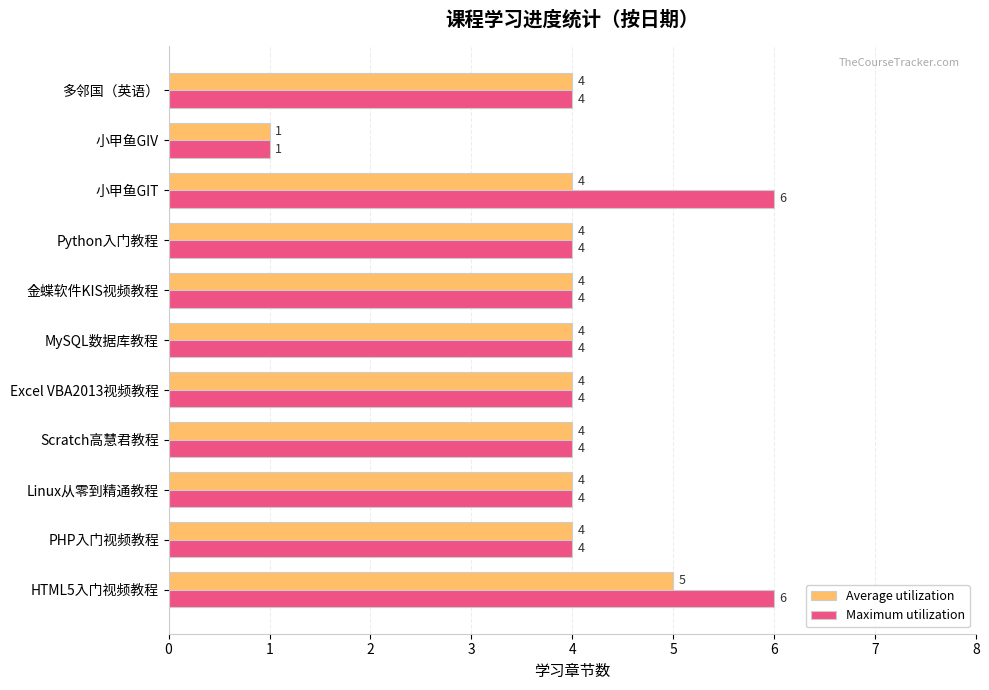

How many Average utilization values are between 4 and 5?

10